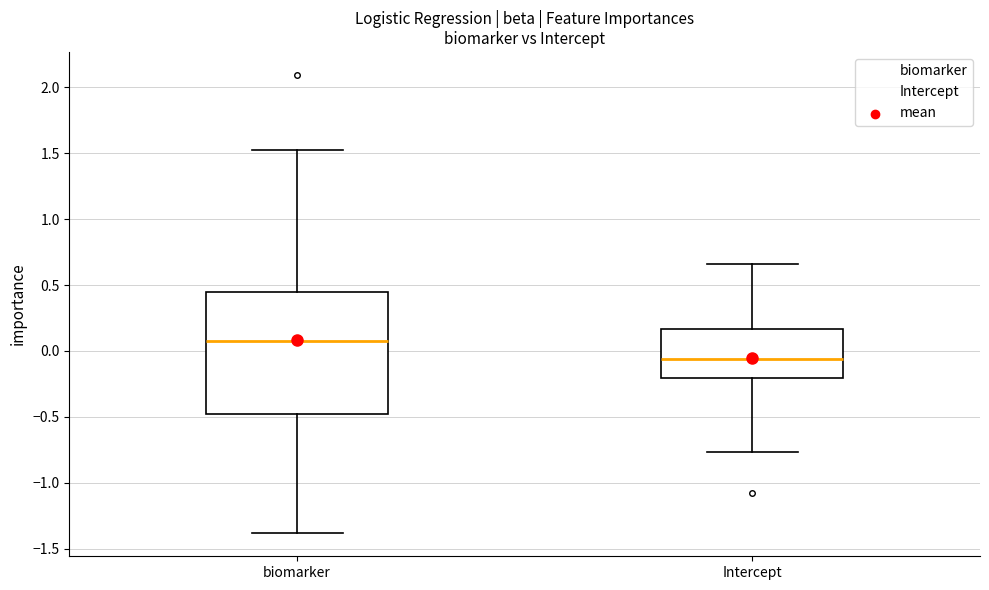

Reading left to right, read every box against the y-axis: the position of its median line, the range the box covers, and the ends of its whiskers. The values are not printed on the chart, so give them approximately, as read against the axis.

biomarker: median 0.05, box -0.50 to 0.45, whiskers -1.40 to 1.55
Intercept: median -0.05, box -0.20 to 0.15, whiskers -0.75 to 0.65